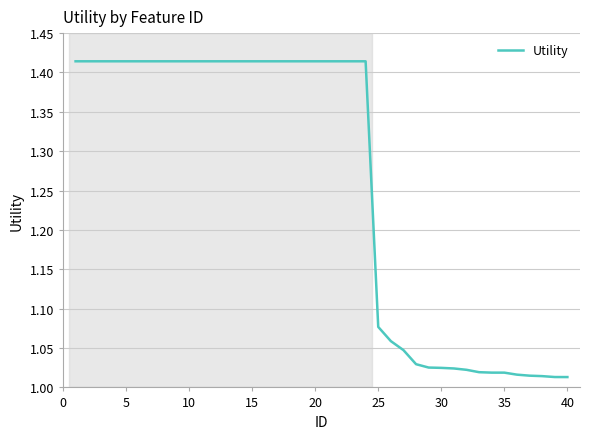

What is the difference between the maximum and minimum values?

0.4